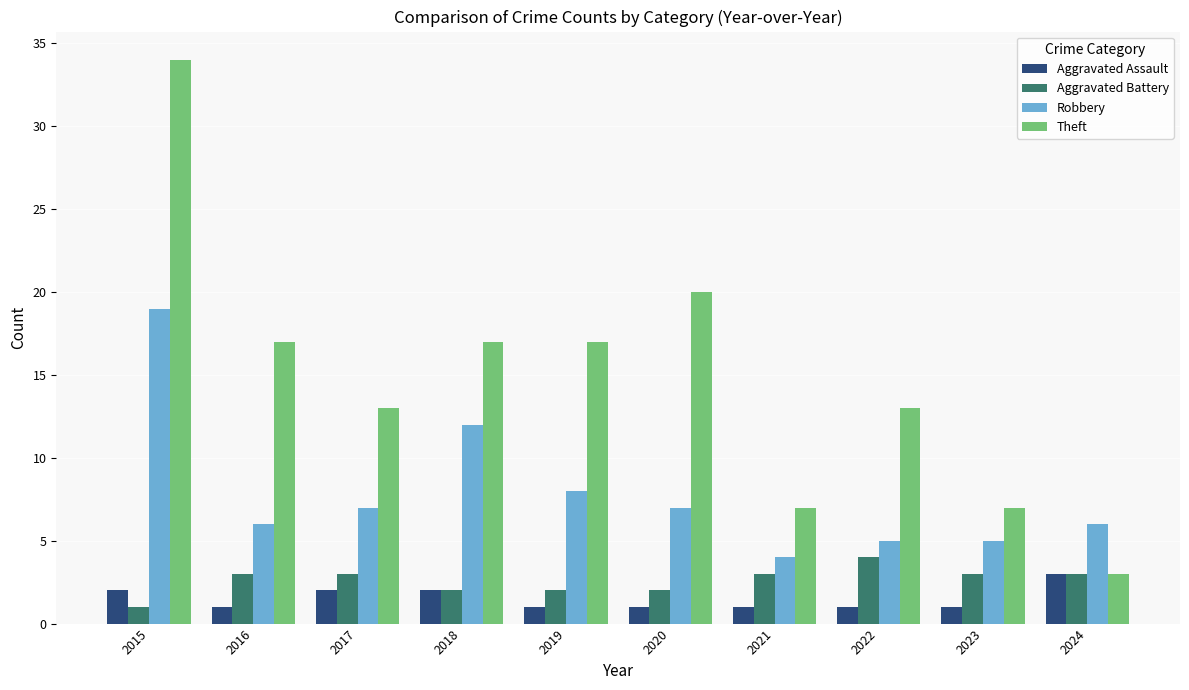

What is the spread (max minus min) of values at 2016?

16